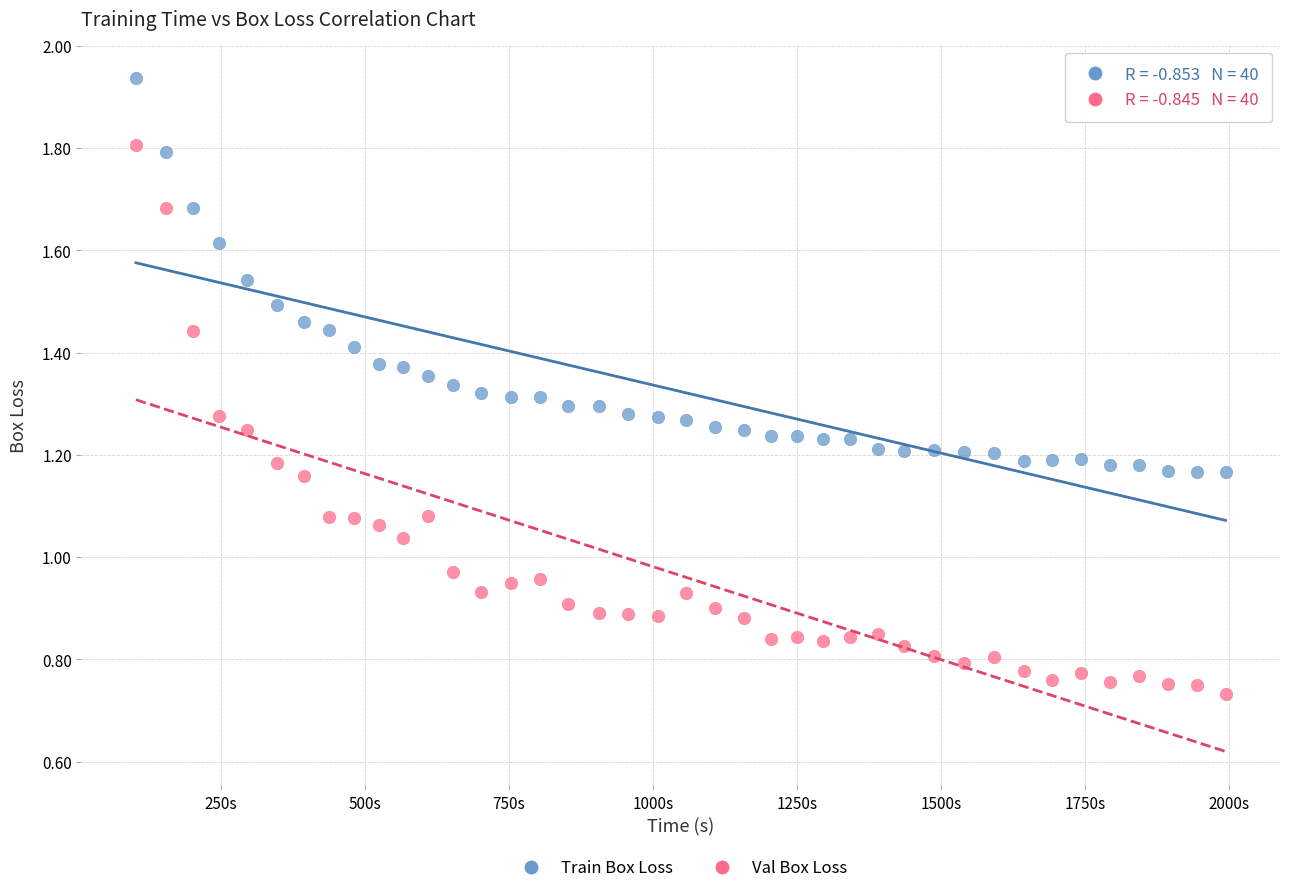

What are all the series names shown in the legend?

Train Box Loss, Val Box Loss